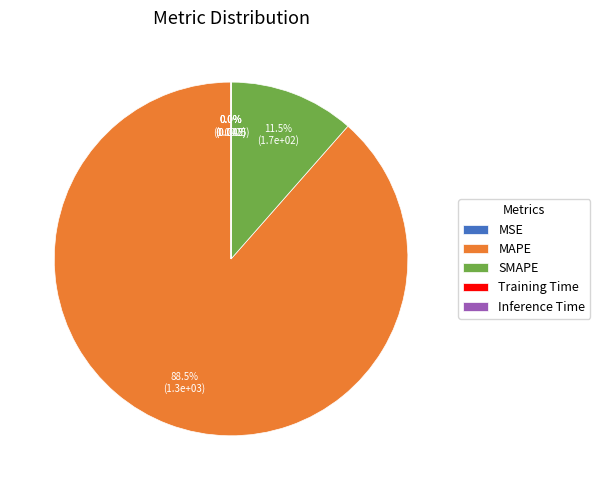

Which category has the biggest portion of the pie?

MAPE